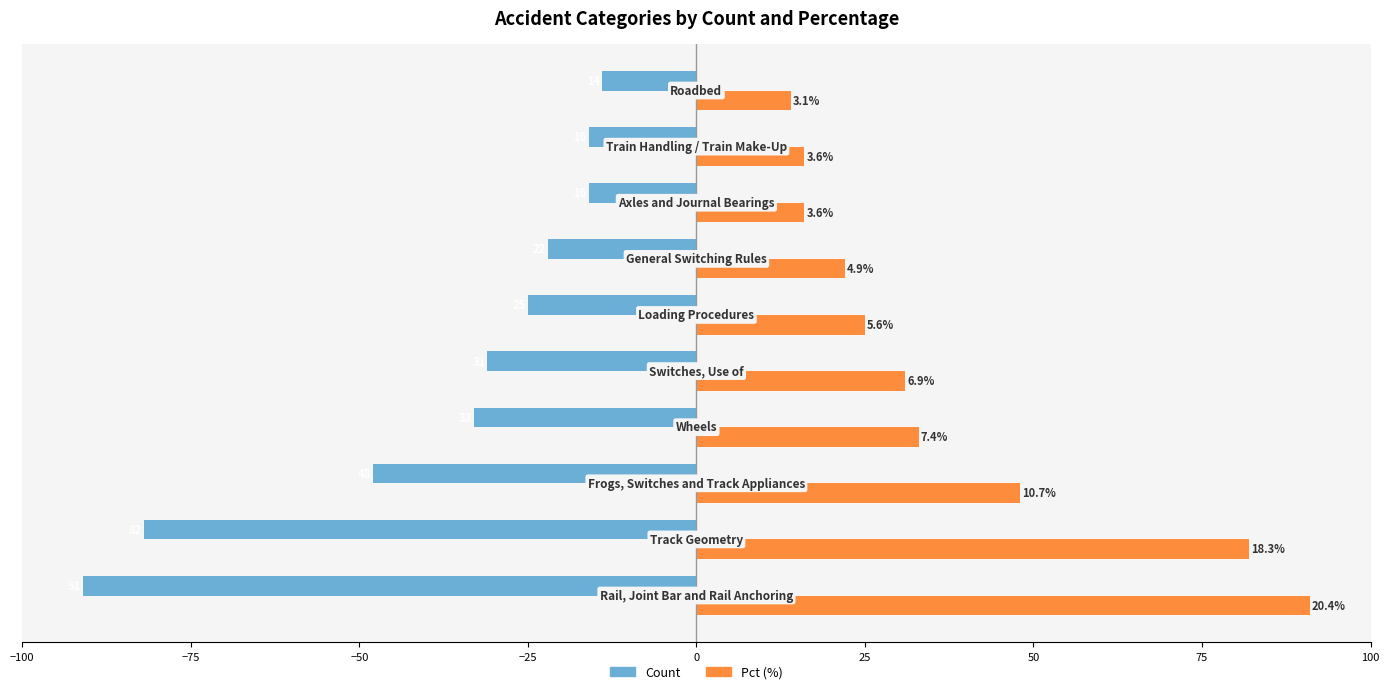

How many series are shown in this chart?

2